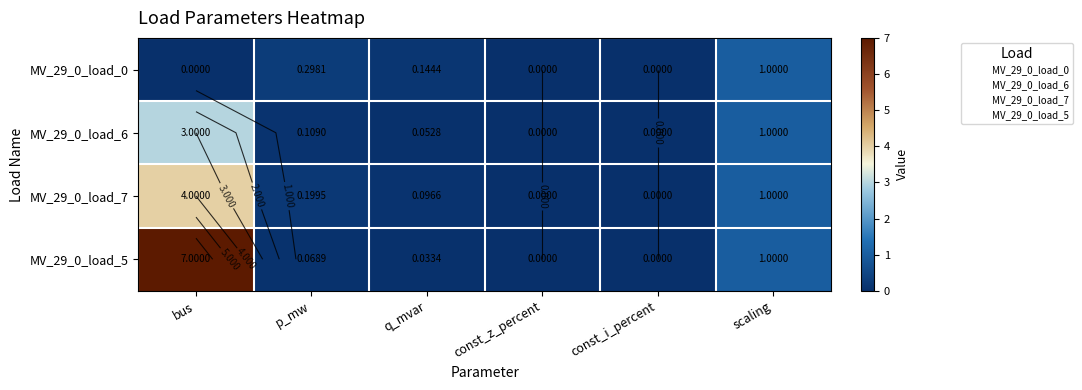

Is it true that MV_29_0_load_7 equals 0.0 at const_i_percent?

True